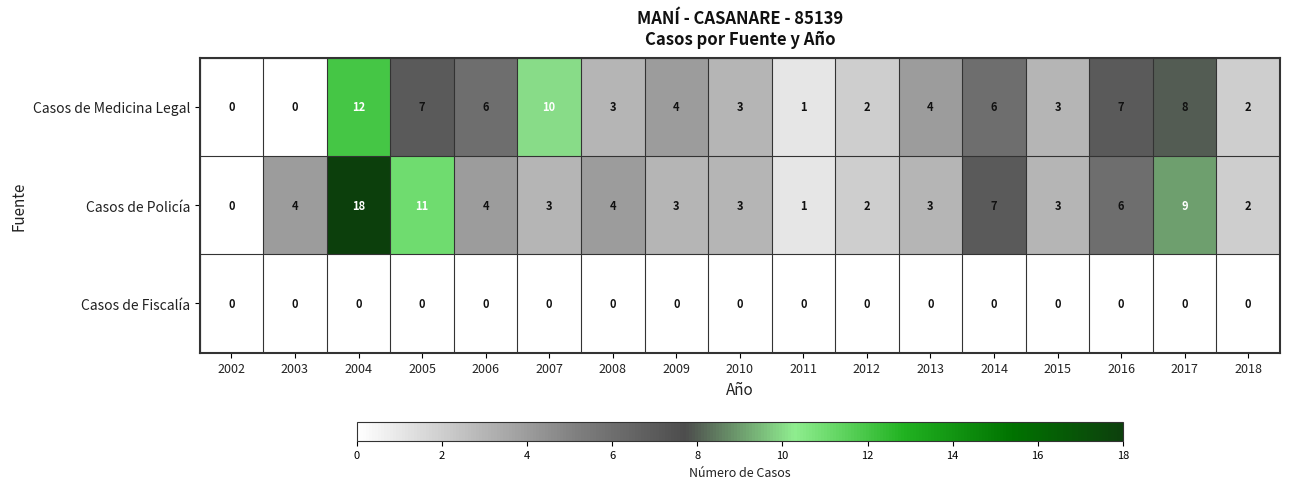

Which series has the largest range (max minus min)?

Casos de Policía